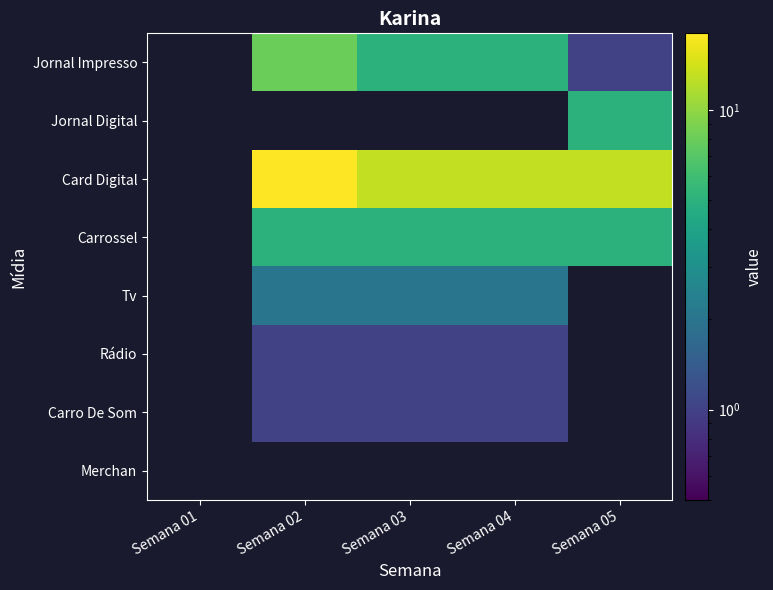

The value of Carro De Som at Semana 02 is 1.0. True or false?

True